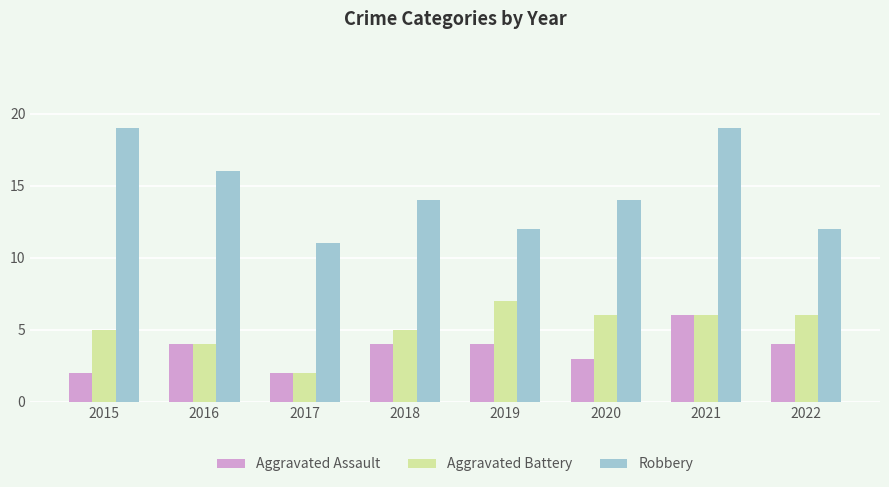

What is the total value across all series at 2018?

23